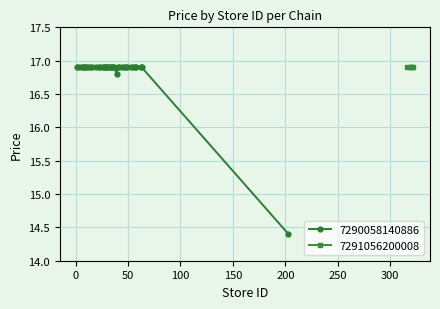

What is the value of the 7290058140886 point at the 13th from the left?

16.9